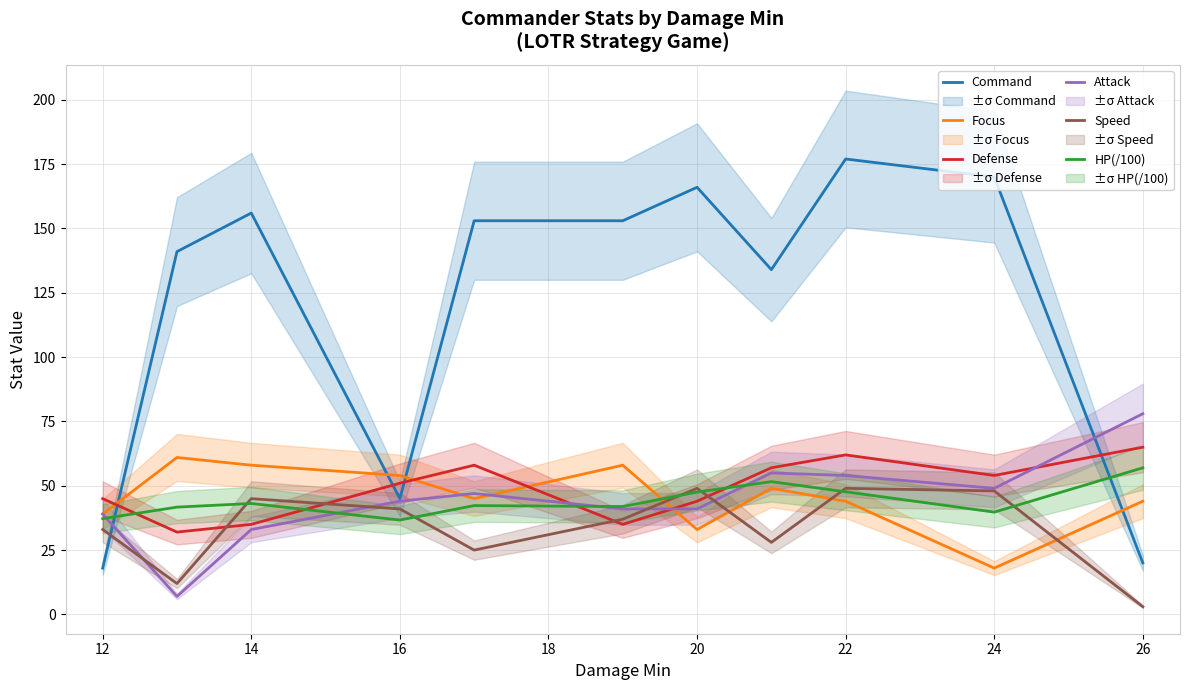

What is the sum of all Speed values?

370.0